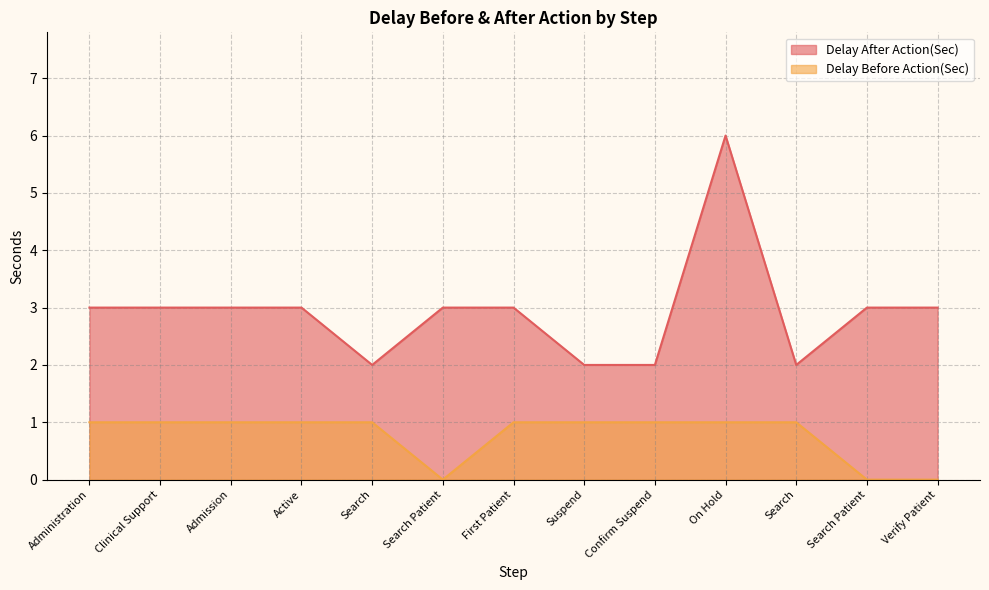

Where is the first local minimum for Delay After Action(Sec)?

Search